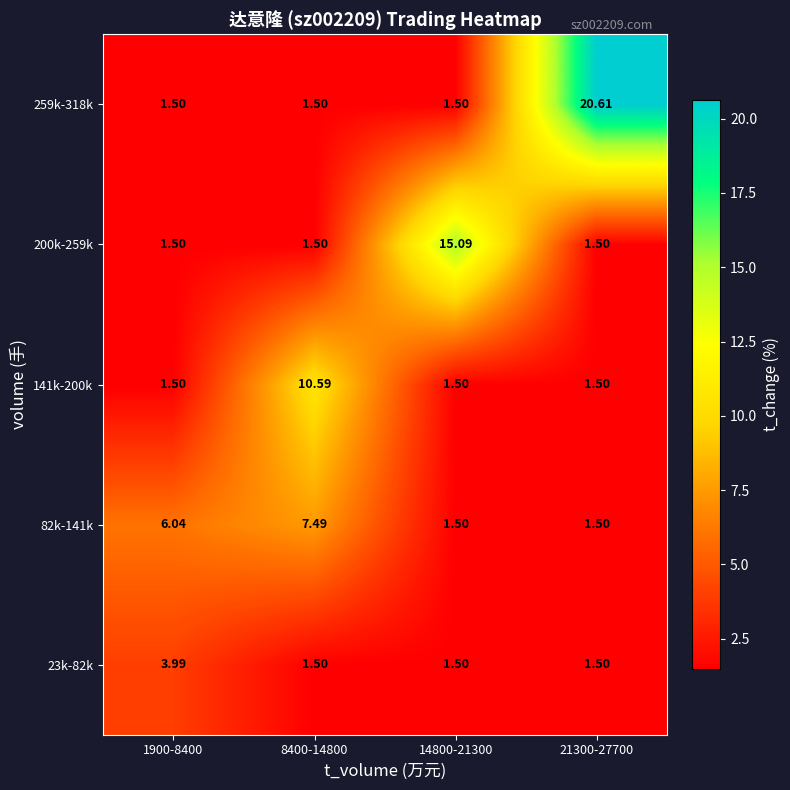

Is the value of 23k-82k at 14800-21300 greater than the value of 200k-259k at 14800-21300?

No